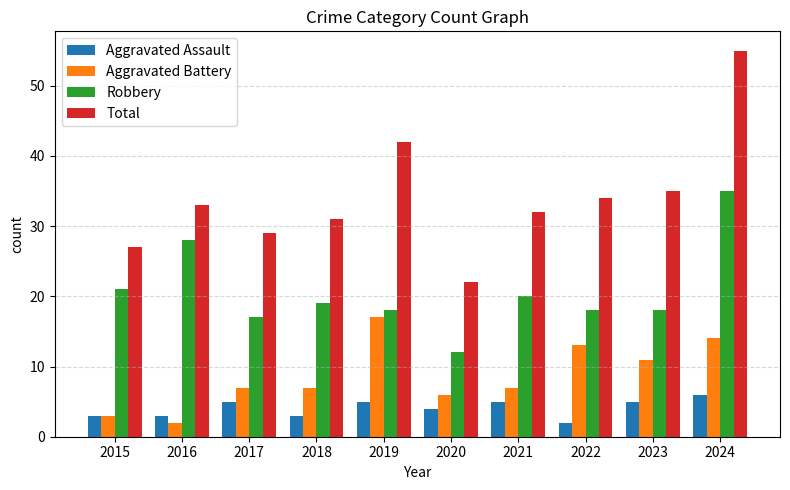

What is the sum of the Total values at 2023 and 2018?

66